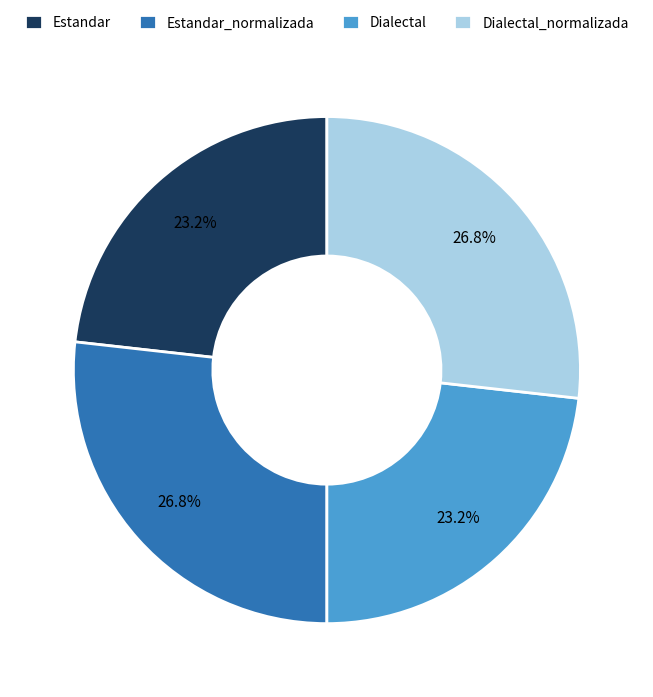

The Estandar slice represents 23% of the pie. True or false?

True